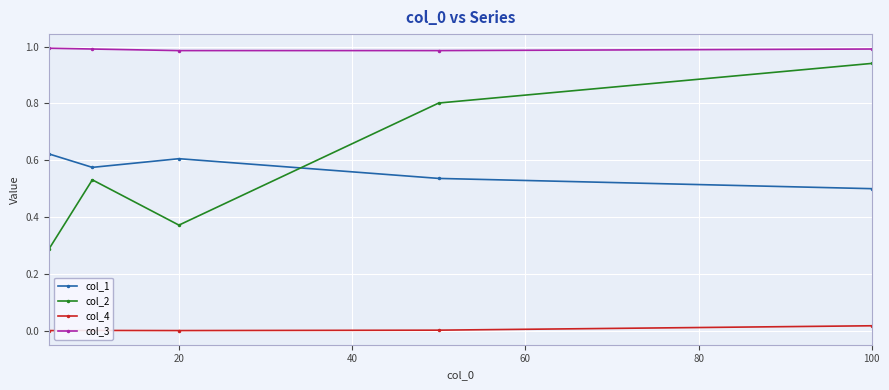

What is the sum of all col_3 values?

4.9